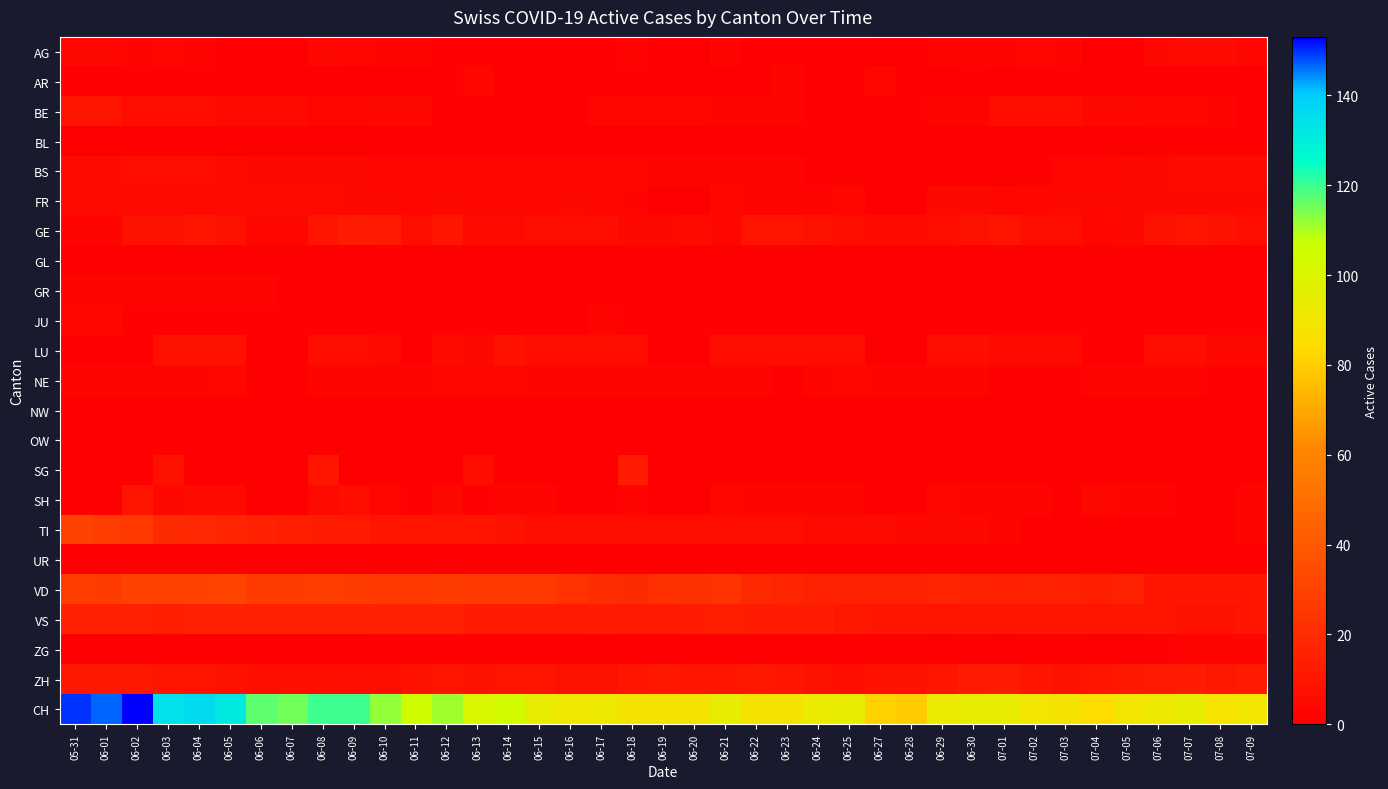

Rank the series at 06-02 from highest to lowest value.

CH, VD, TI, VS, ZH, SH, GE, BE, BS, FR, AG, GR, NE, AR, JU, BL, GL, LU, NW, OW, SG, UR, ZG